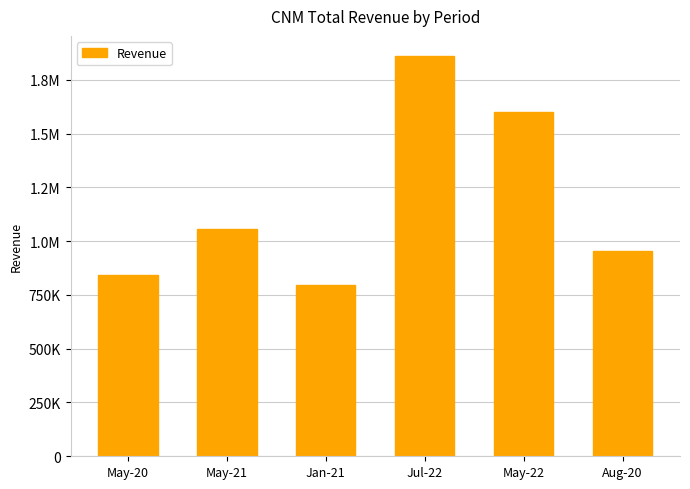

Does the chart contain any negative values?

No